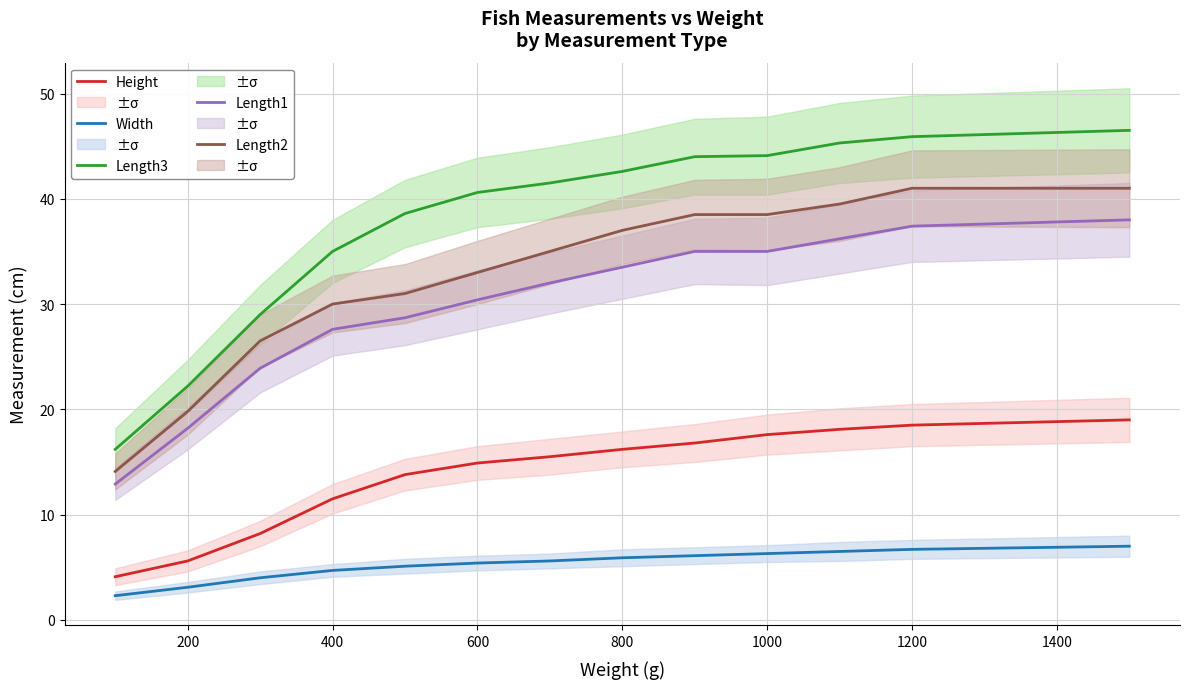

True or false: Length1 and Width cross at least once.

False